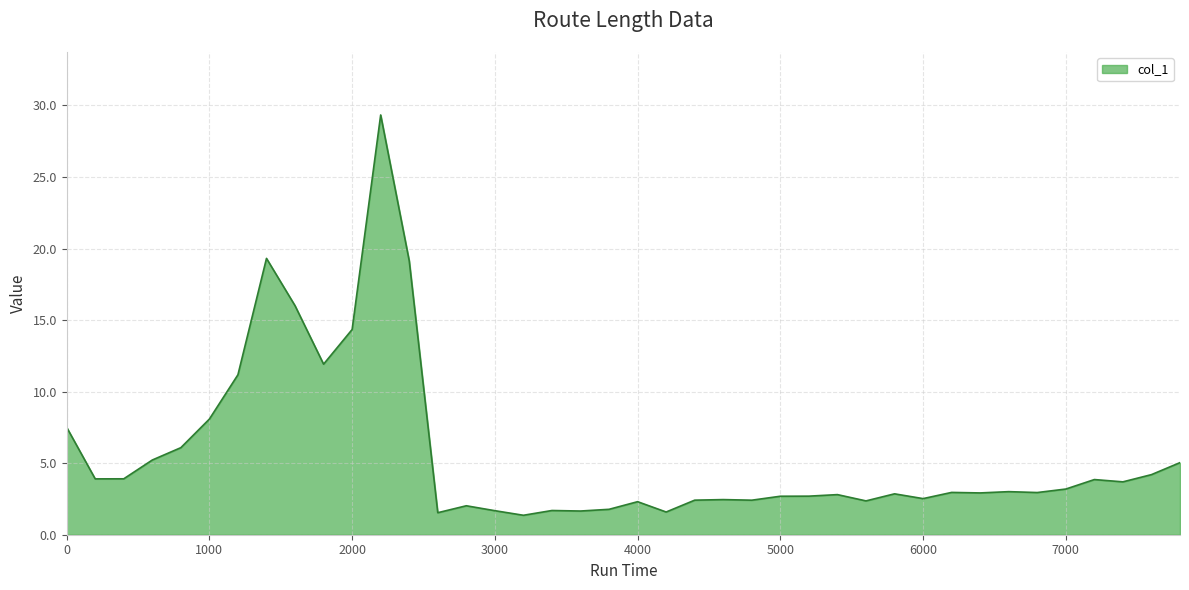

Does the chart display data point markers on the line(s)?

No